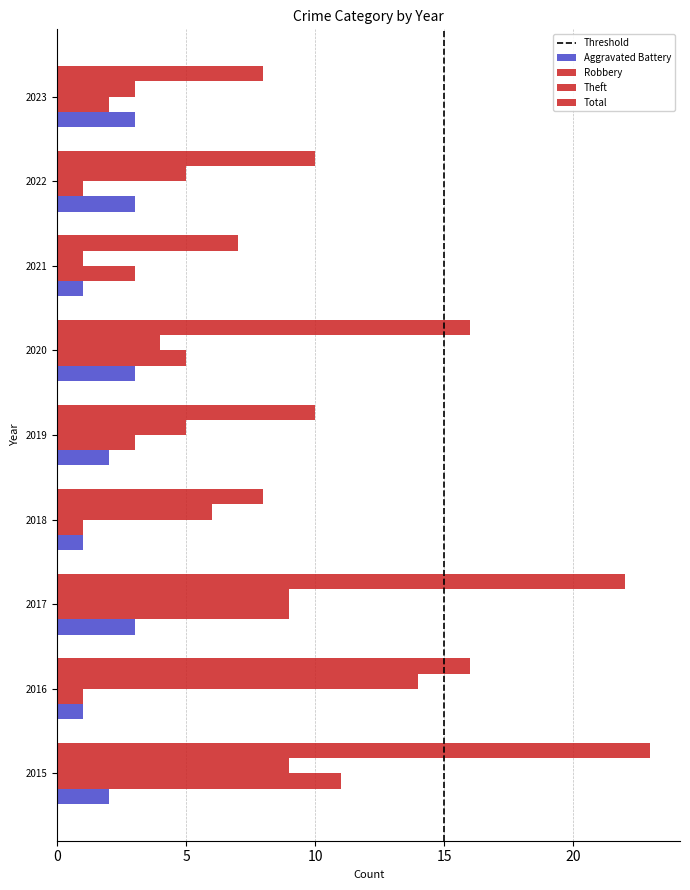

How many categories are shown in the chart?

9